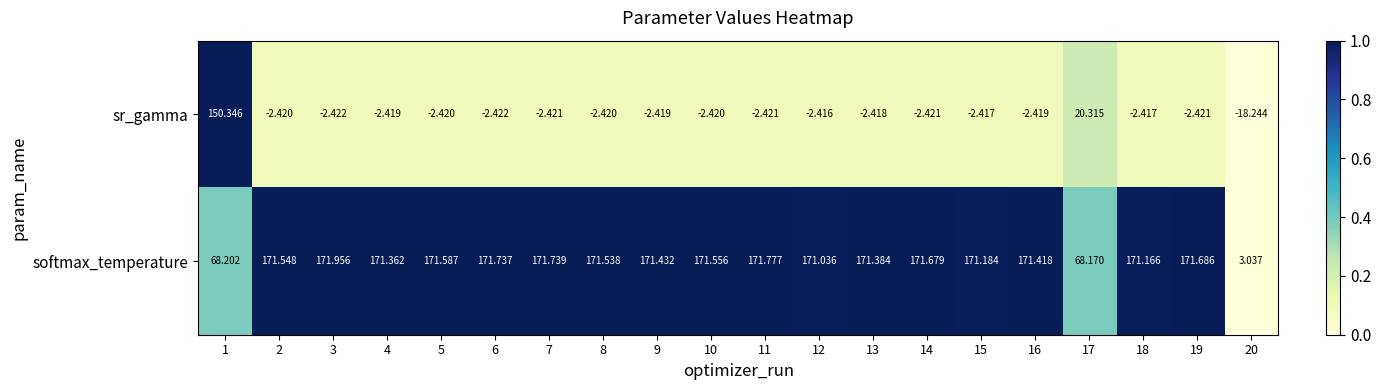

At 15, list the series in order from smallest to largest.

sr_gamma, softmax_temperature